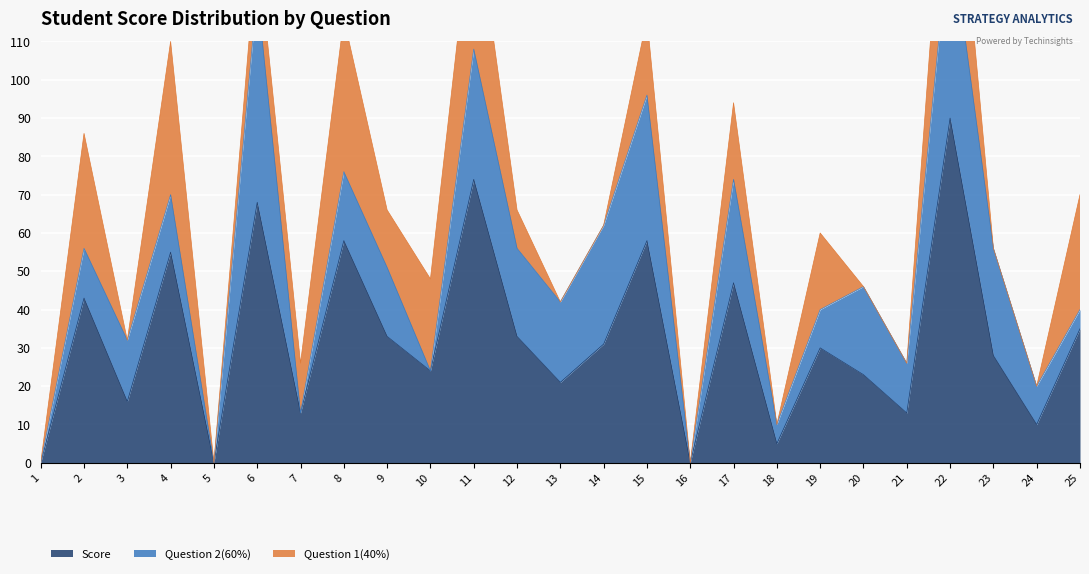

After their last crossing, which series has the higher values: Question 2(60%) or Question 1(40%)?

Question 1(40%)